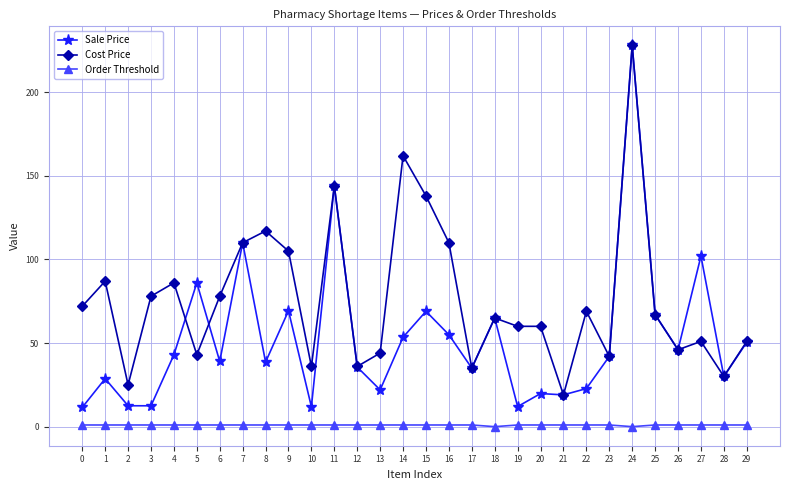

At 15, list the series in order from largest to smallest.

Cost Price, Sale Price, Order Threshold